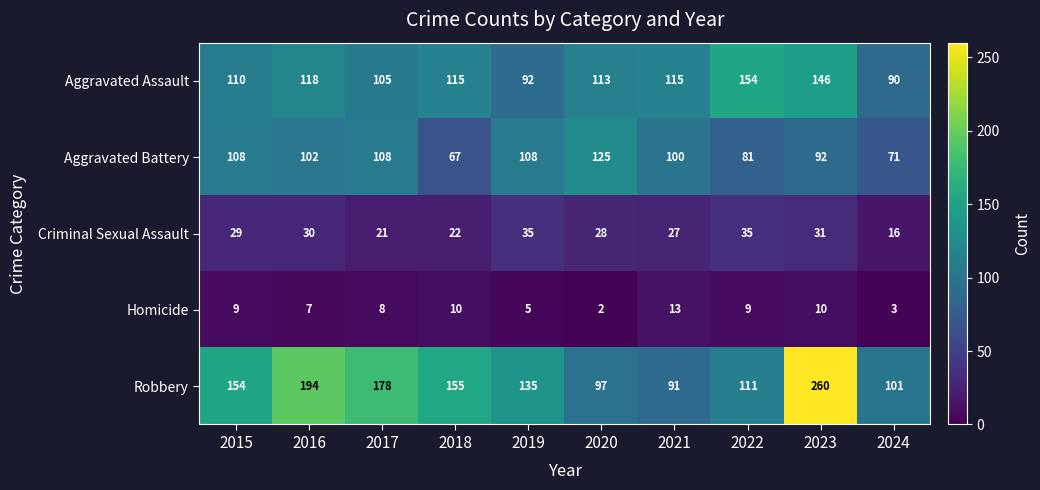

Rank the categories by Robbery value from highest to lowest.

2023, 2016, 2017, 2018, 2015, 2019, 2022, 2024, 2020, 2021